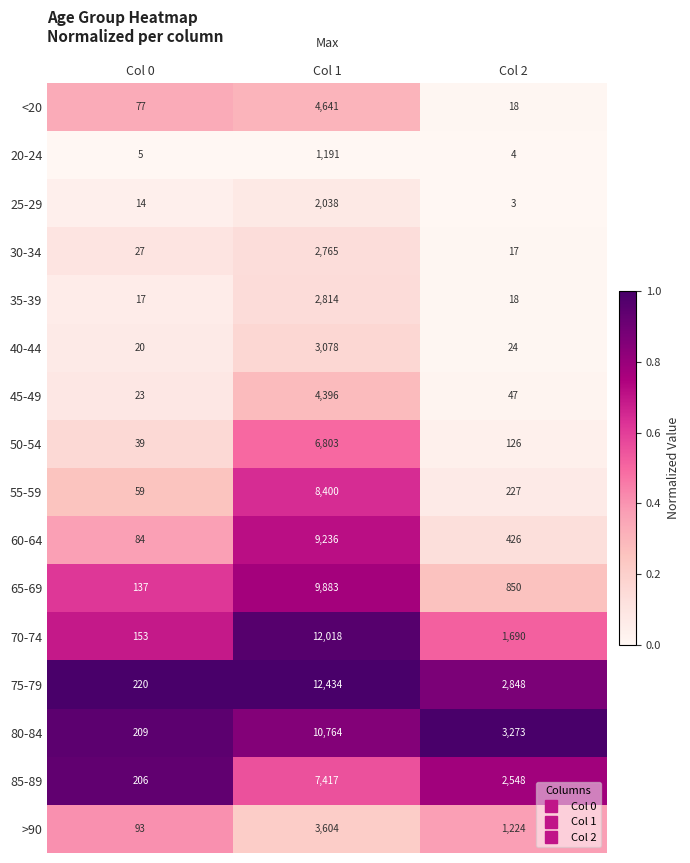

What is the spread (max minus min) of values at Col 0?

215